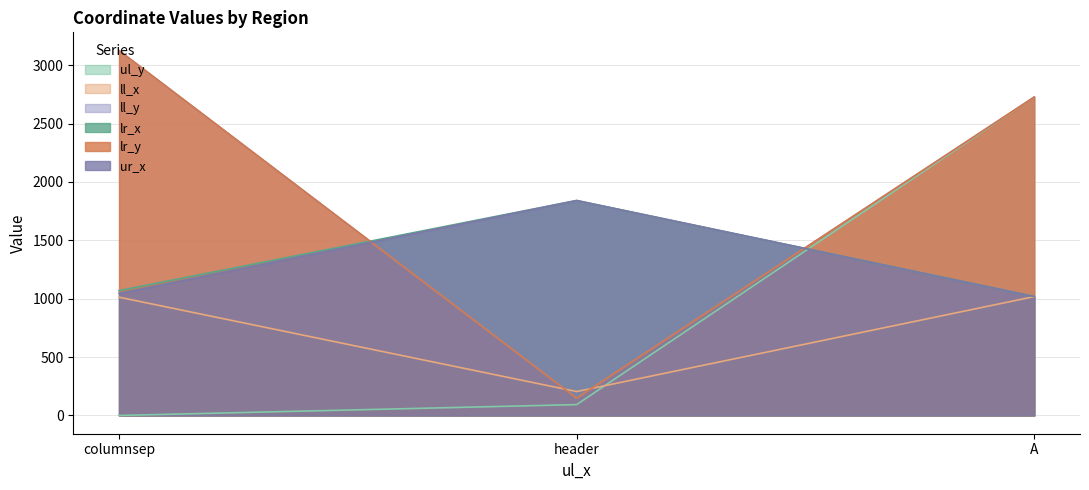

At how many categories does at least one series exceed 1409?

3